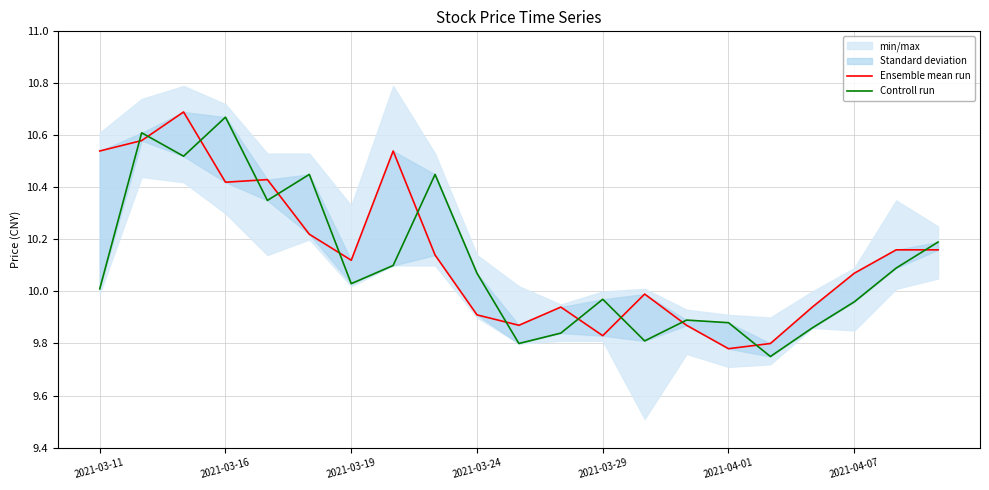

How many data points in Ensemble mean run are less than 10?

9